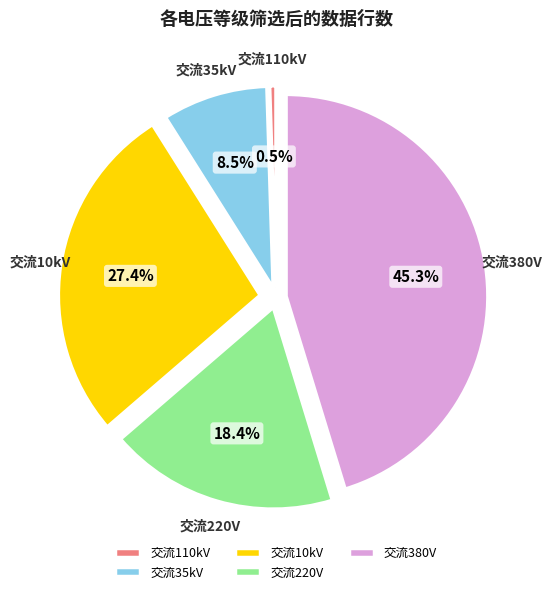

How many slices are in this pie chart?

5